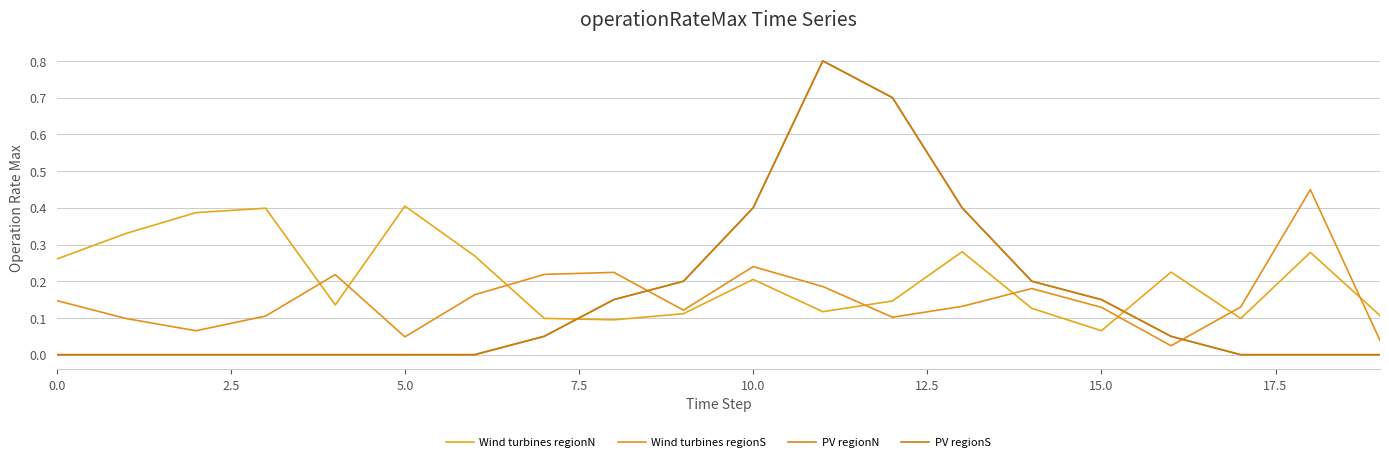

Is this an area chart (filled region under the line)?

No